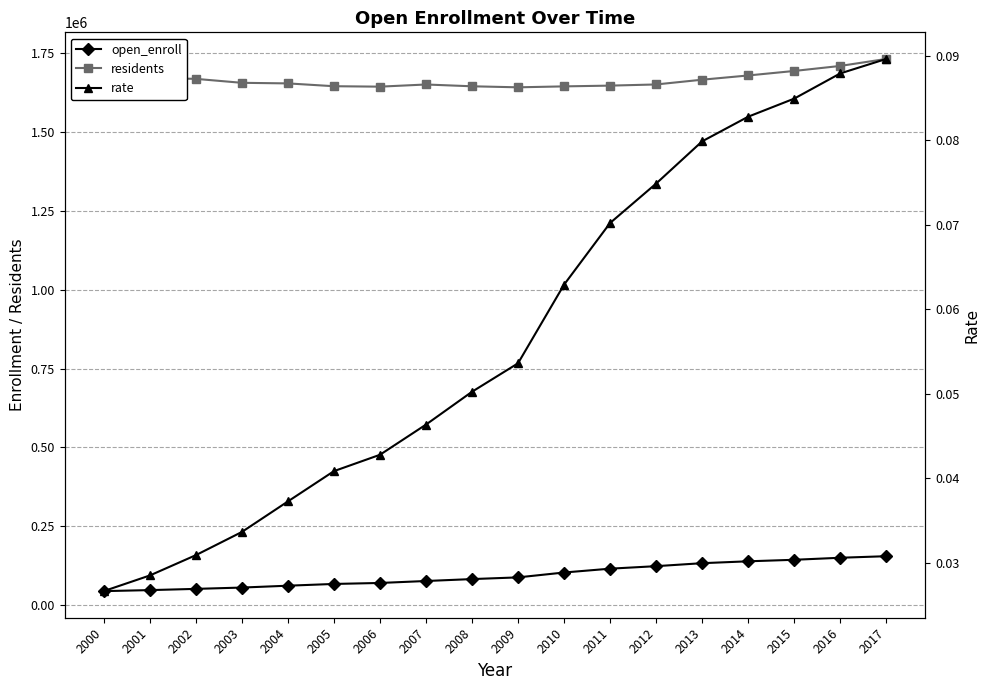

The rate series shows 0.1 at 2016. True or false?

True